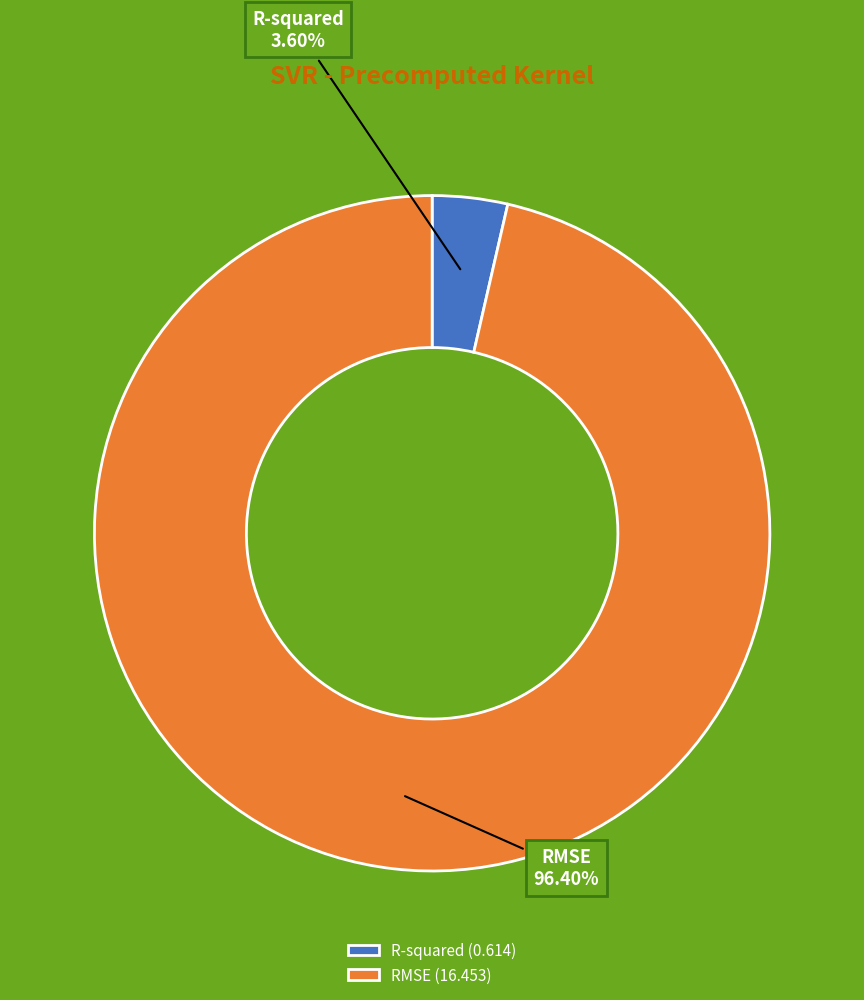

Between RMSE and R-squared, which is larger?

RMSE